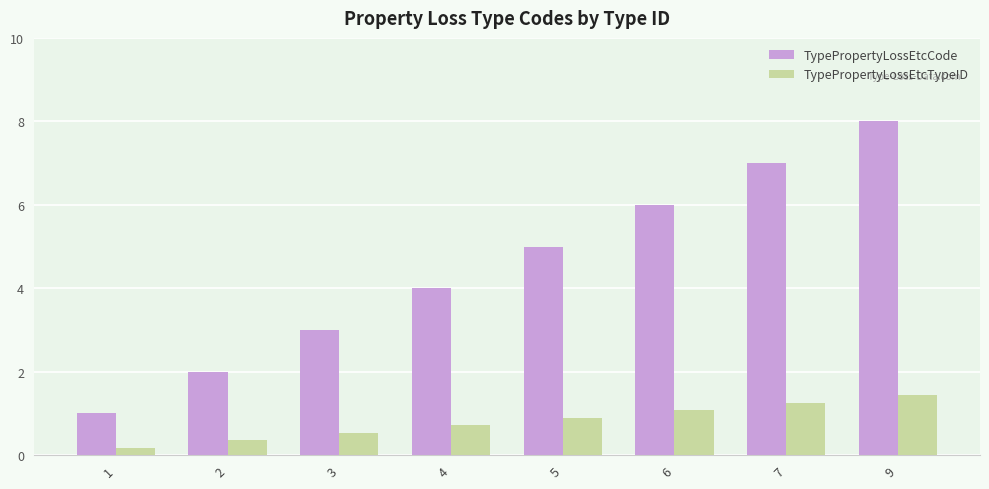

Reading left to right, what are all the values shown in this chart?

TypePropertyLossEtcCode: 1.0	2.0	3.0	4.0	5.0	6.0	7.0	8.0
TypePropertyLossEtcTypeID: 0.2	0.4	0.5	0.7	0.9	1.1	1.3	1.4